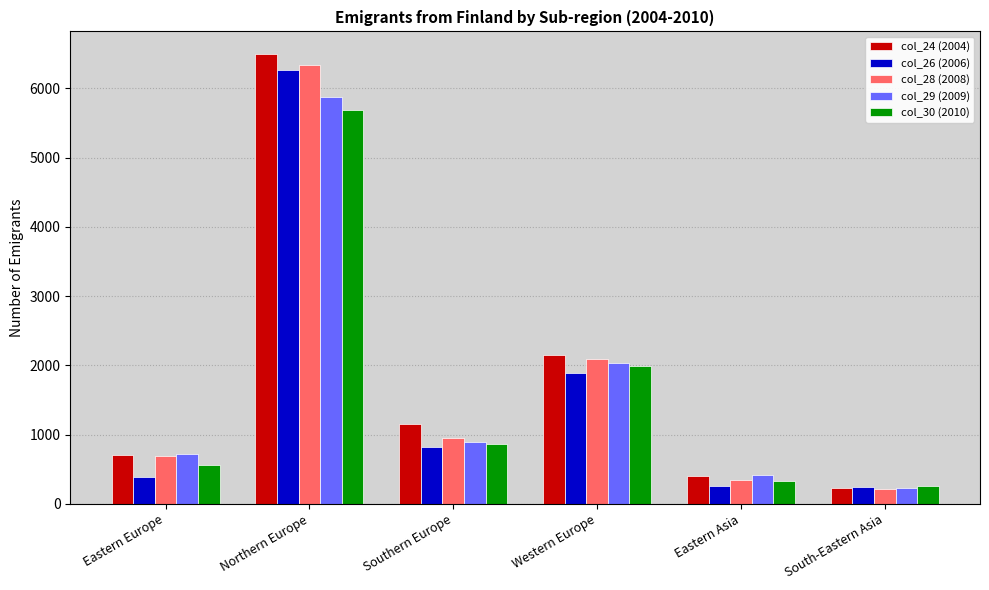

What is the difference between the col_28 (2008) values at Western Europe and Southern Europe?

1134